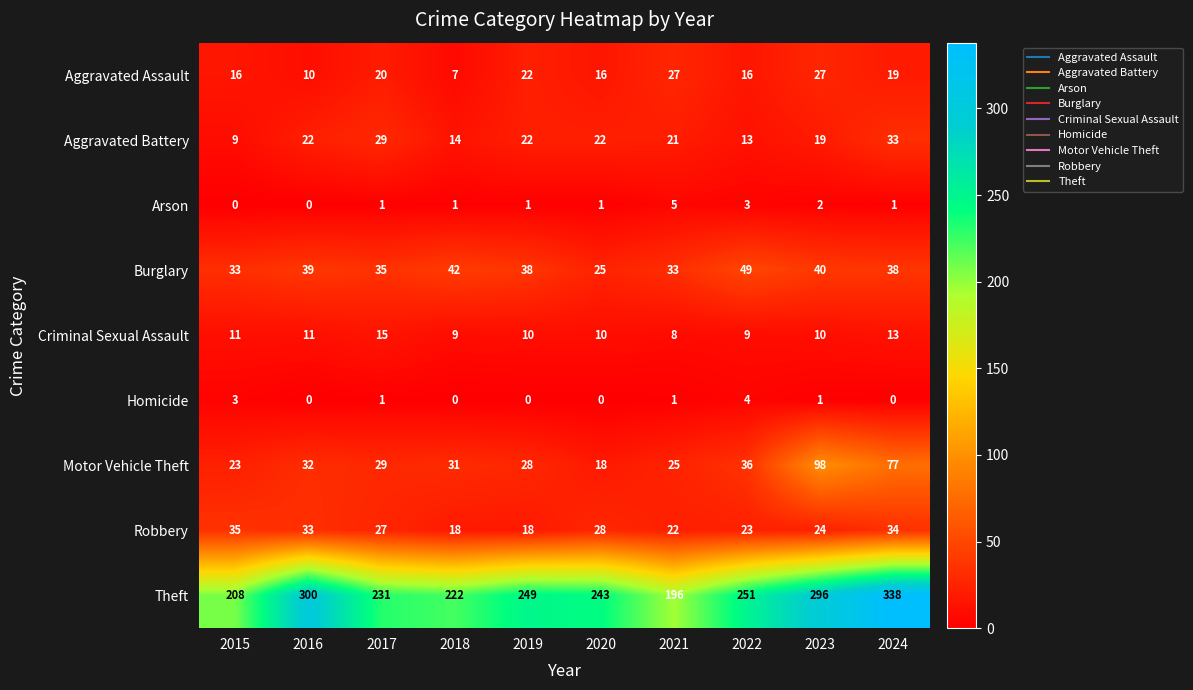

List the series in order of their peak value, highest first.

Theft, Motor Vehicle Theft, Burglary, Robbery, Aggravated Battery, Aggravated Assault, Criminal Sexual Assault, Arson, Homicide